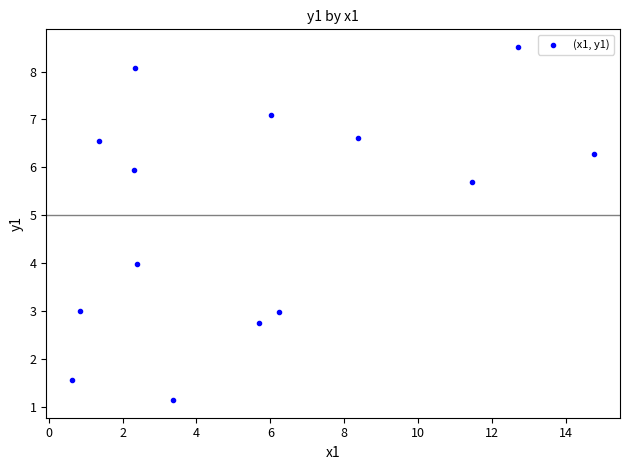

What is the range of Y values (max minus min)?

7.4